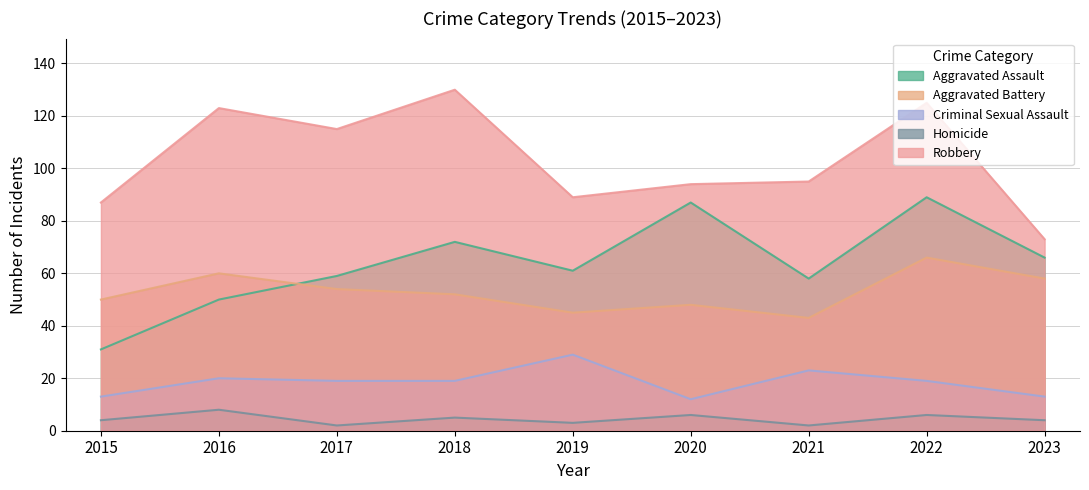

Which series changed the most between 2015 and 2016?

Robbery